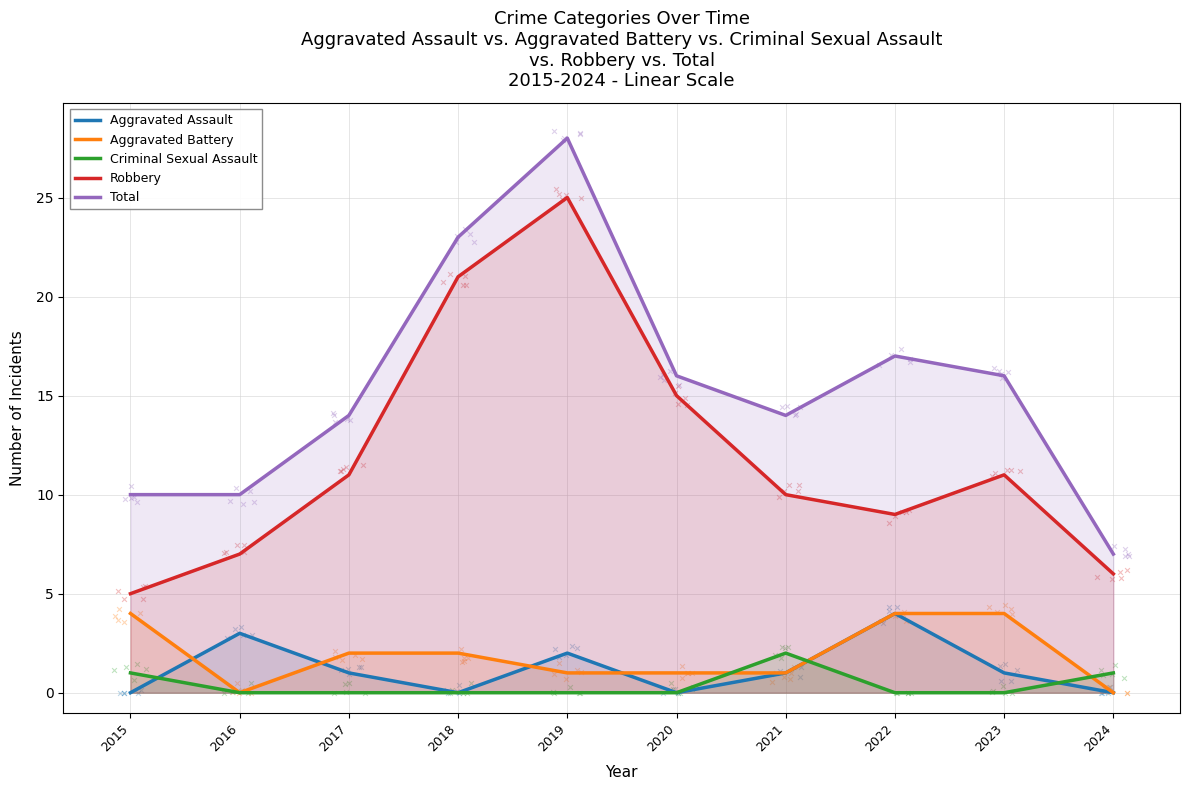

What are all the series names shown in the legend?

Aggravated Assault, Aggravated Battery, Criminal Sexual Assault, Robbery, Total